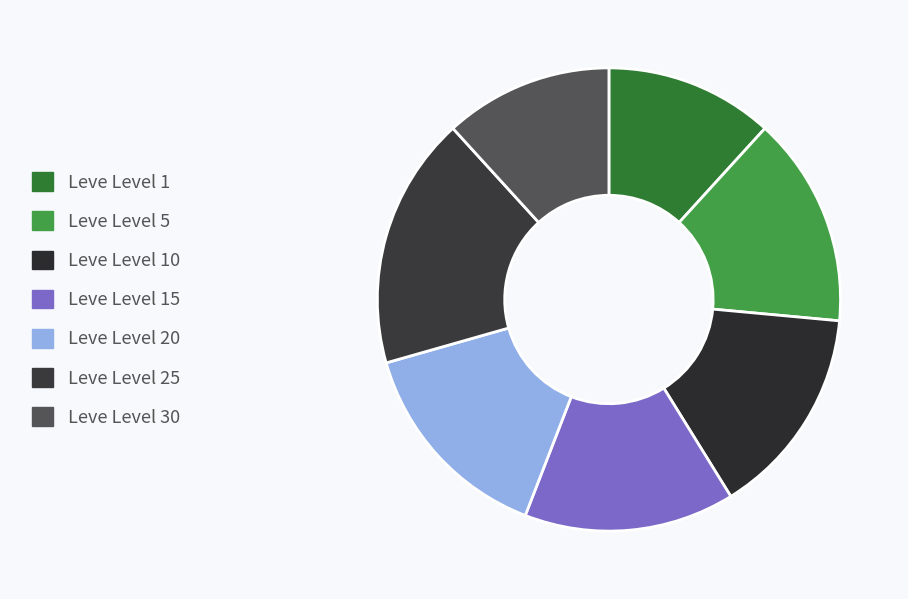

Which slice is the smallest?

Leve Level 1